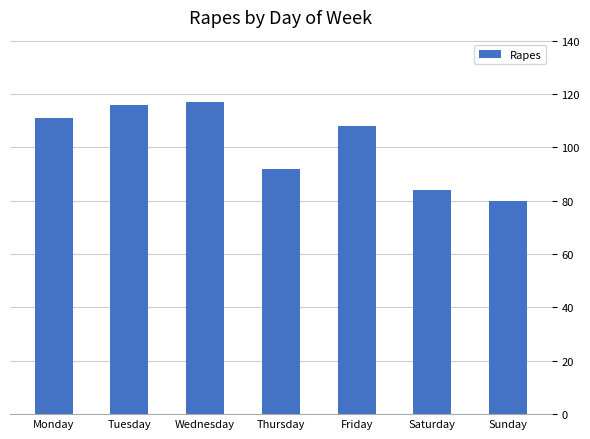

At which label does the data first exceed 108?

Monday